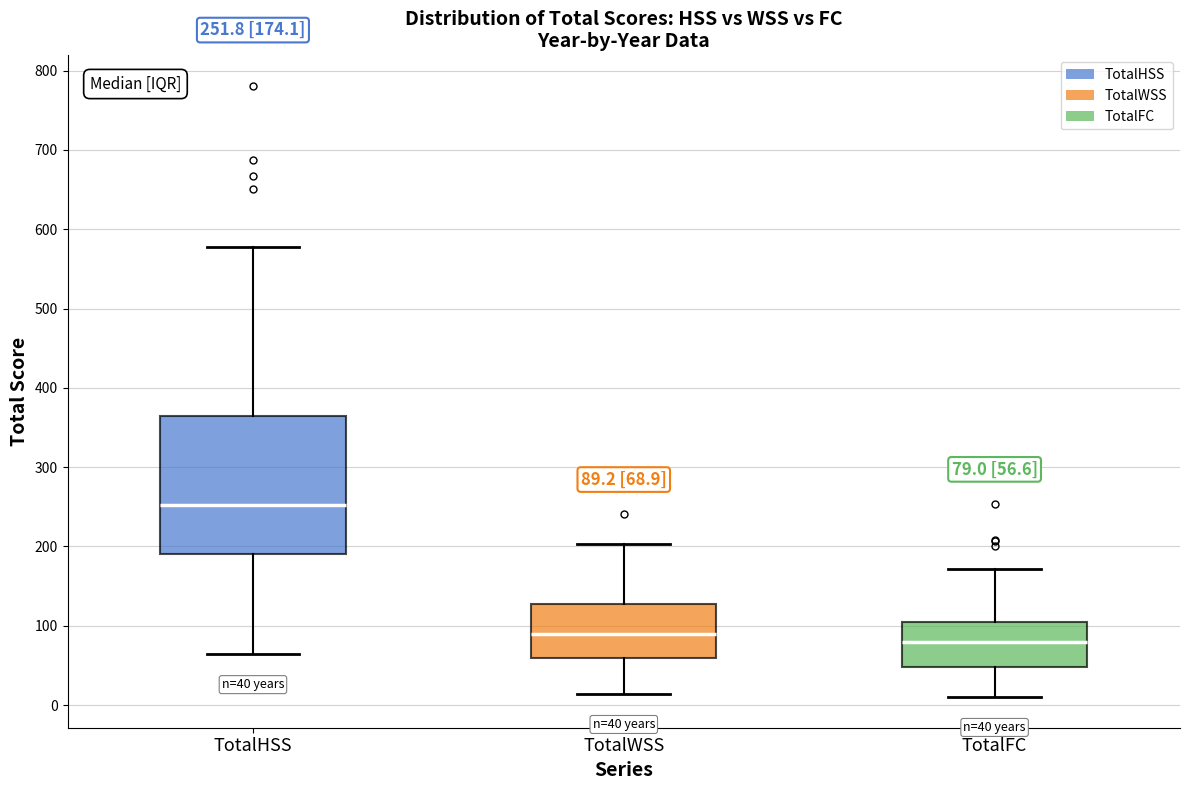

Which box's median line is the highest?

TotalHSS